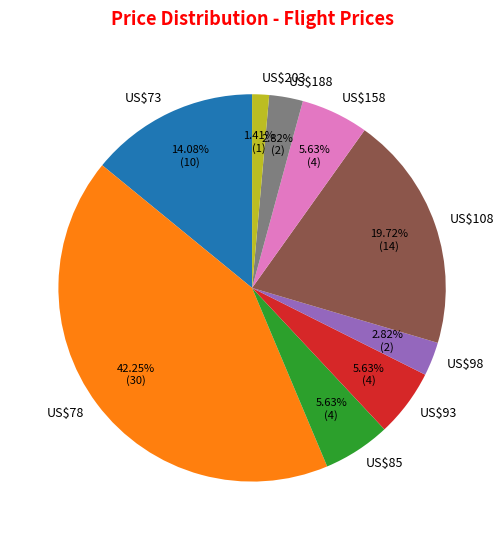

To the nearest percent, what is the combined percentage of US$188 and US$203?

4%